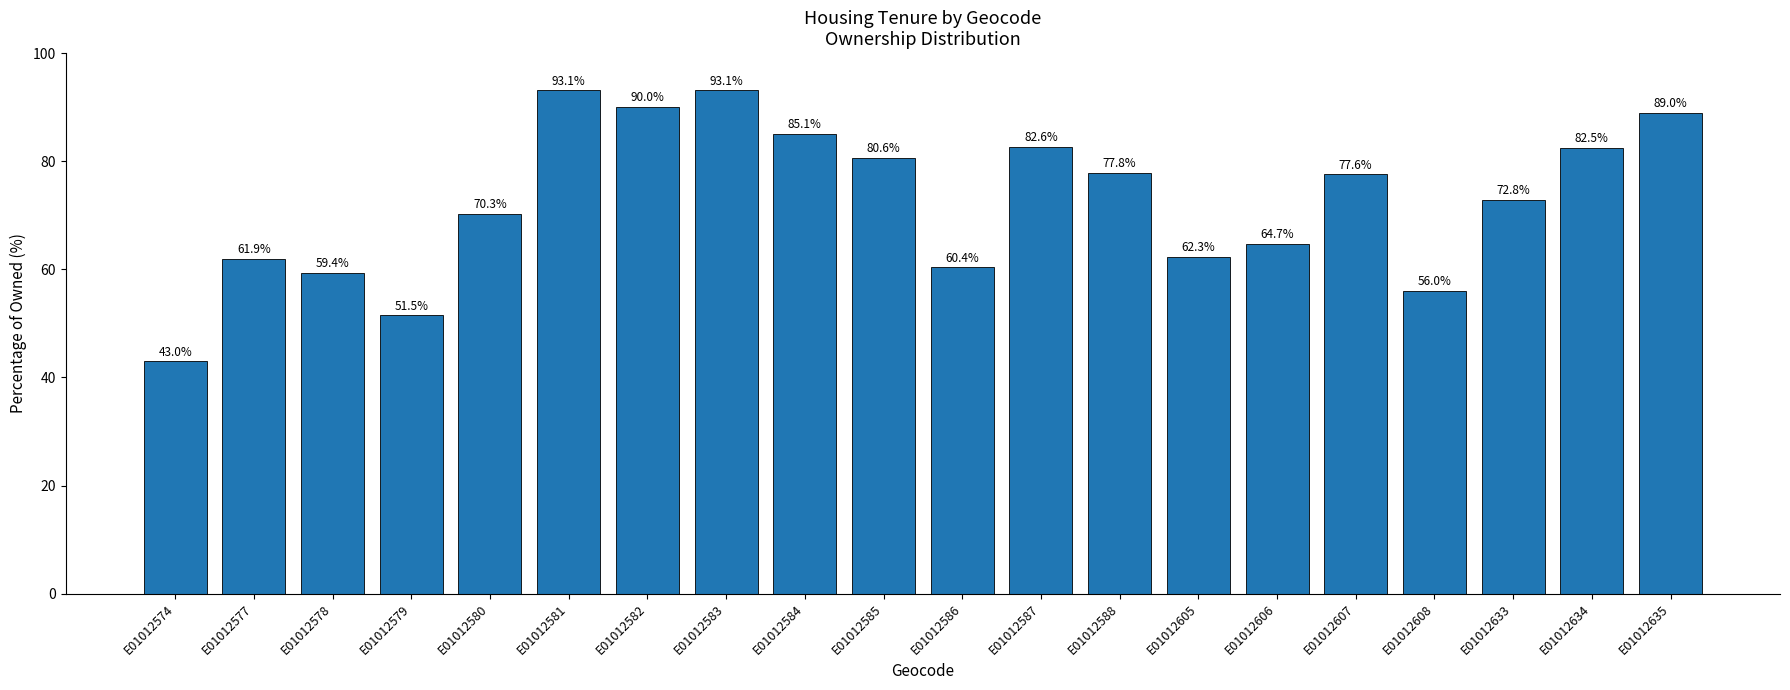

How many series are shown in this chart?

1